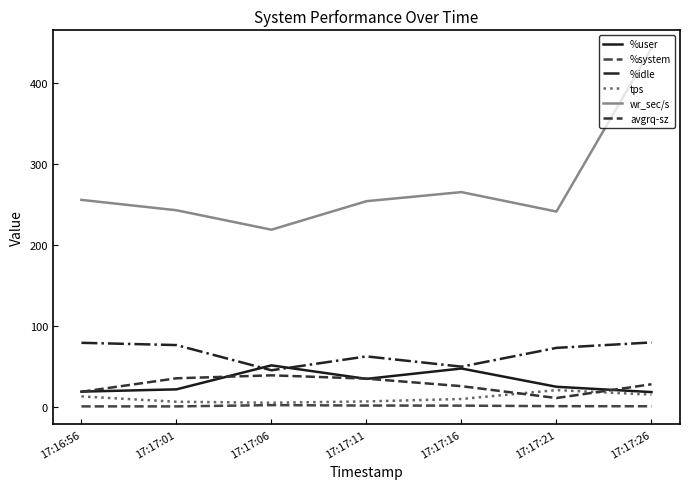

Where is wr_sec/s nearest to the value 331?

17:17:16